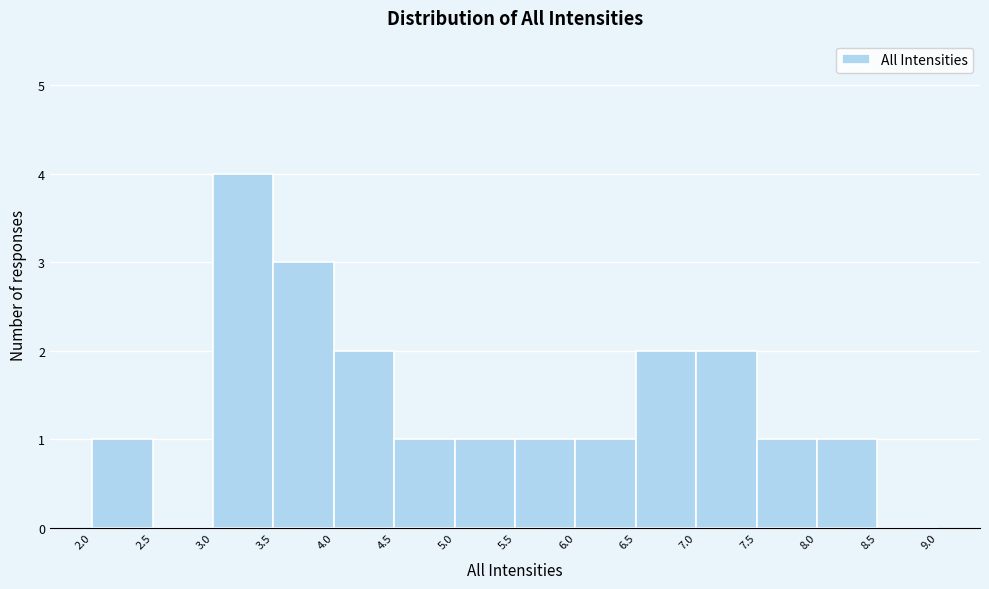

Over which range of the x-axis is the bar tallest?

3.0 to 3.5